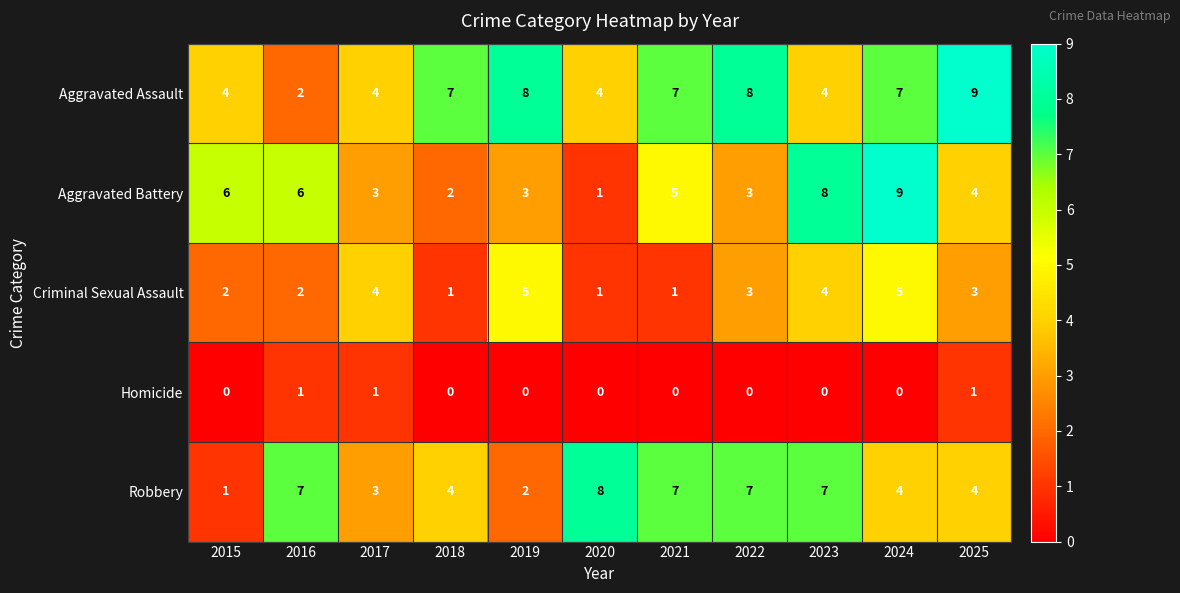

At how many categories does at least one series exceed 3?

11